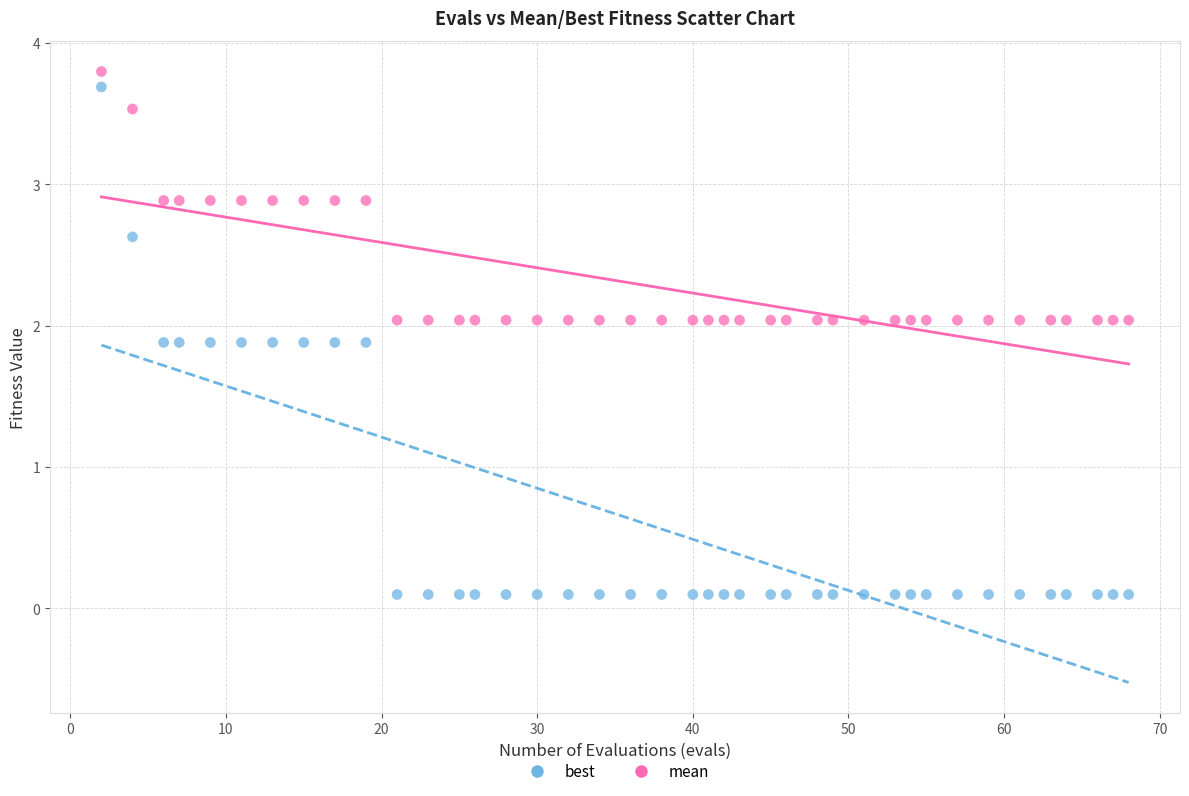

Across all data points, what is the range of X values (max minus min)?

66.0